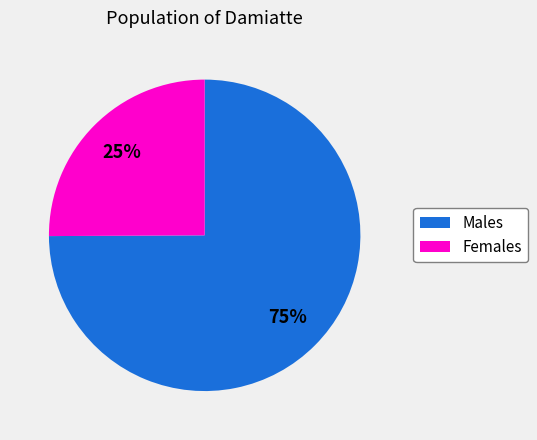

To the nearest percent, what is the difference between the largest and smallest slice percentages?

50%